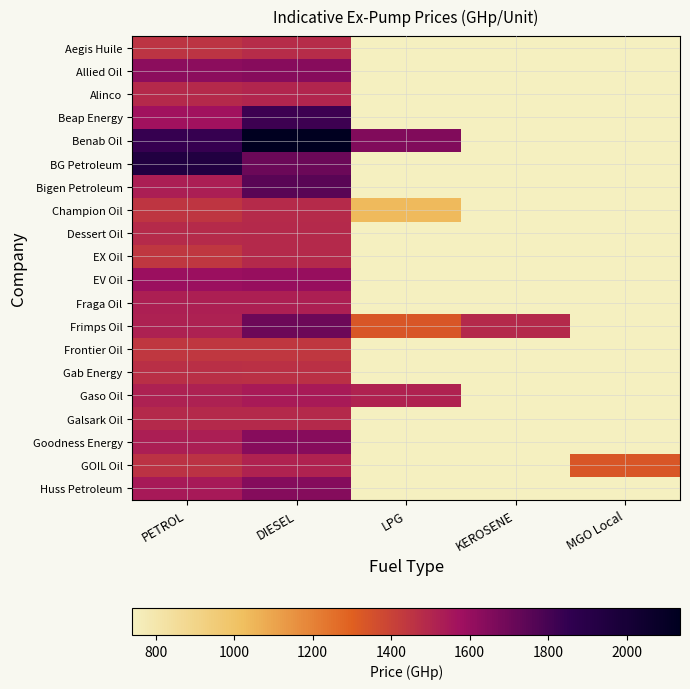

At which category is the sum across all series the highest?

DIESEL